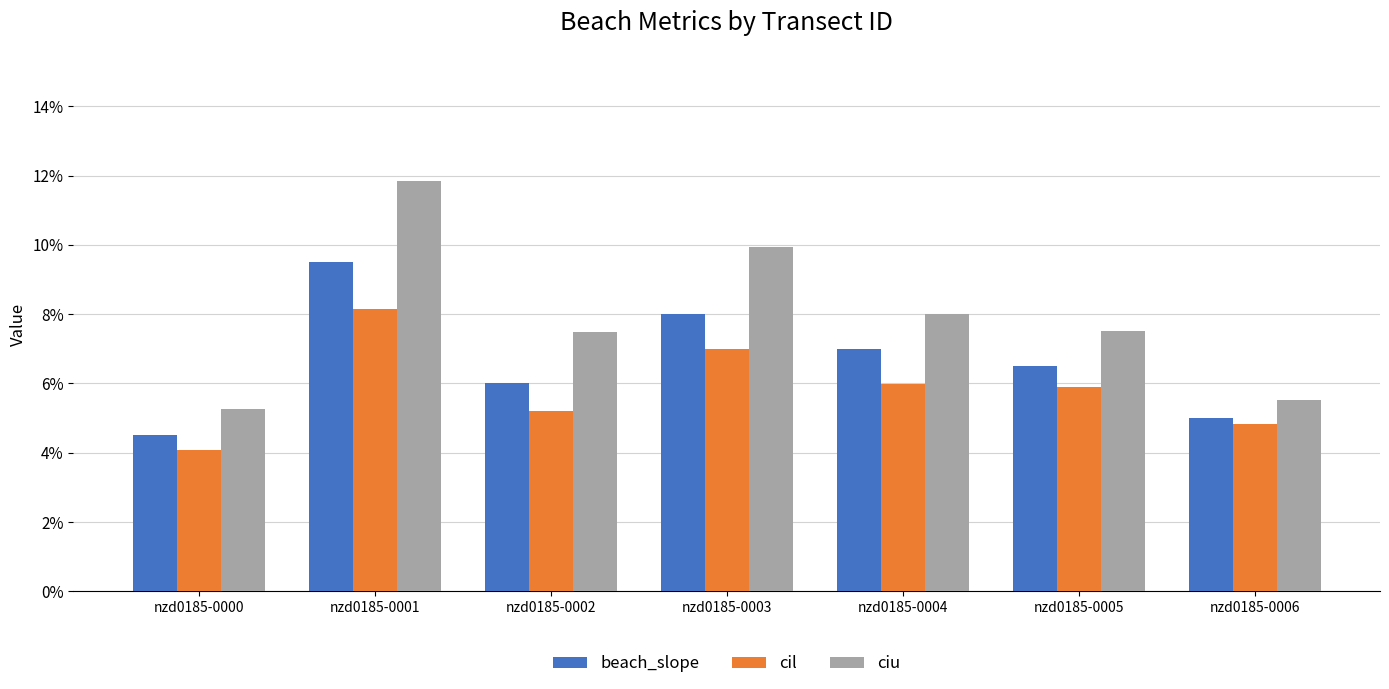

At nzd0185-0000, list the series in order from smallest to largest.

cil, beach_slope, ciu